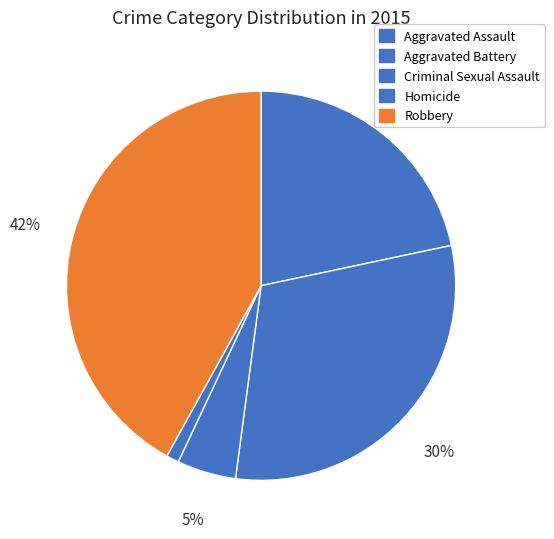

To the nearest percent, what percentage of the pie is Robbery?

42%